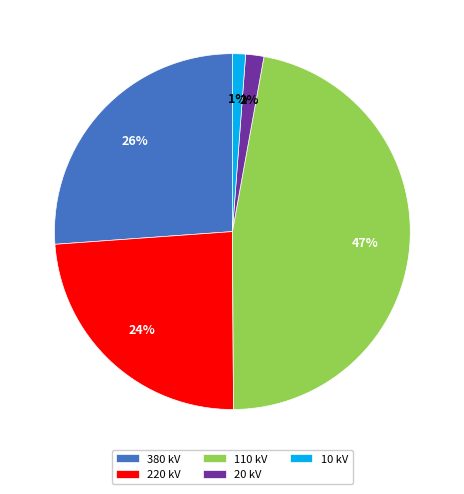

To the nearest percent, what is the difference between the largest and smallest slice percentages?

46%